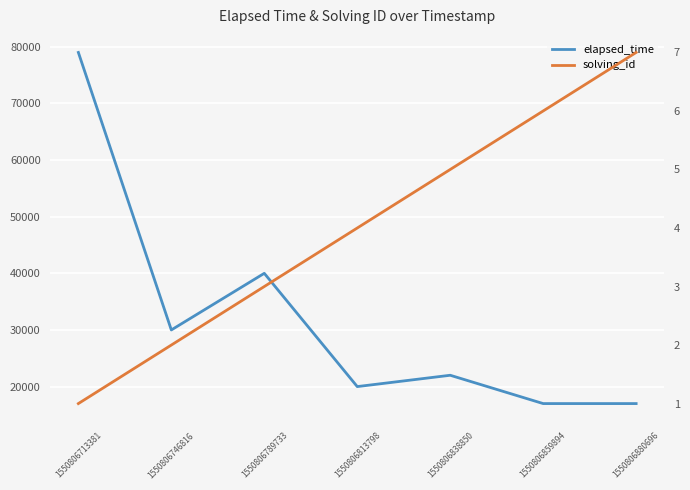

What is the value of the solving_id point at the 3rd from the left?

3